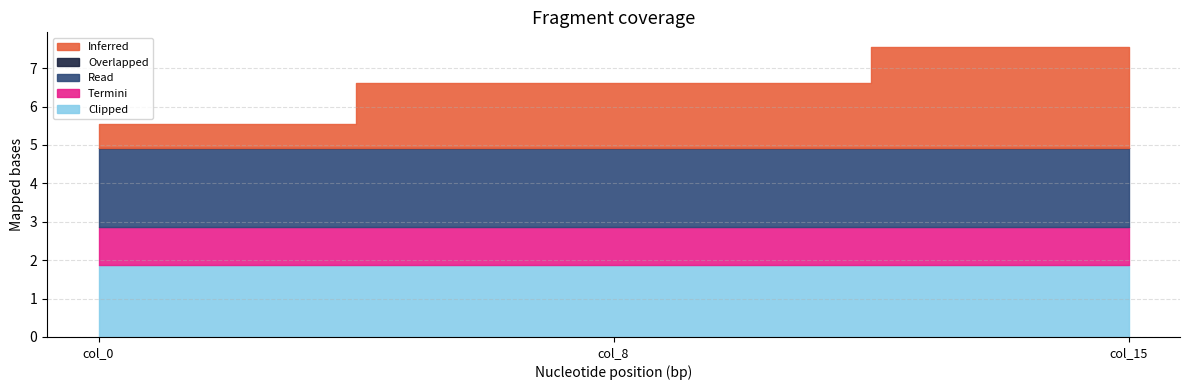

The Inferred series shows 0.3 at col_0. True or false?

False